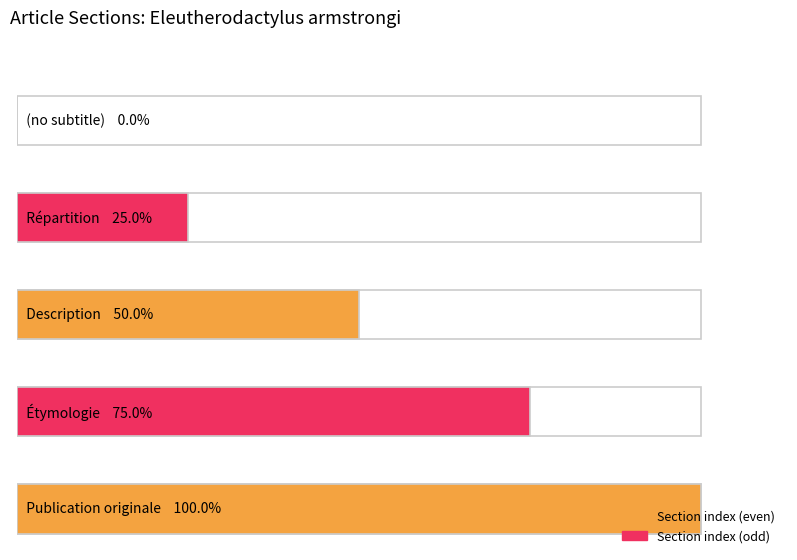

How many positive values are there?

4